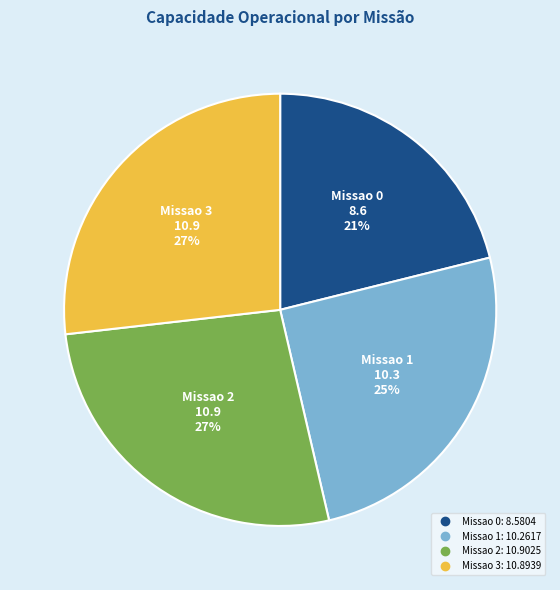

What is the smallest slice in the pie chart?

Missao 0